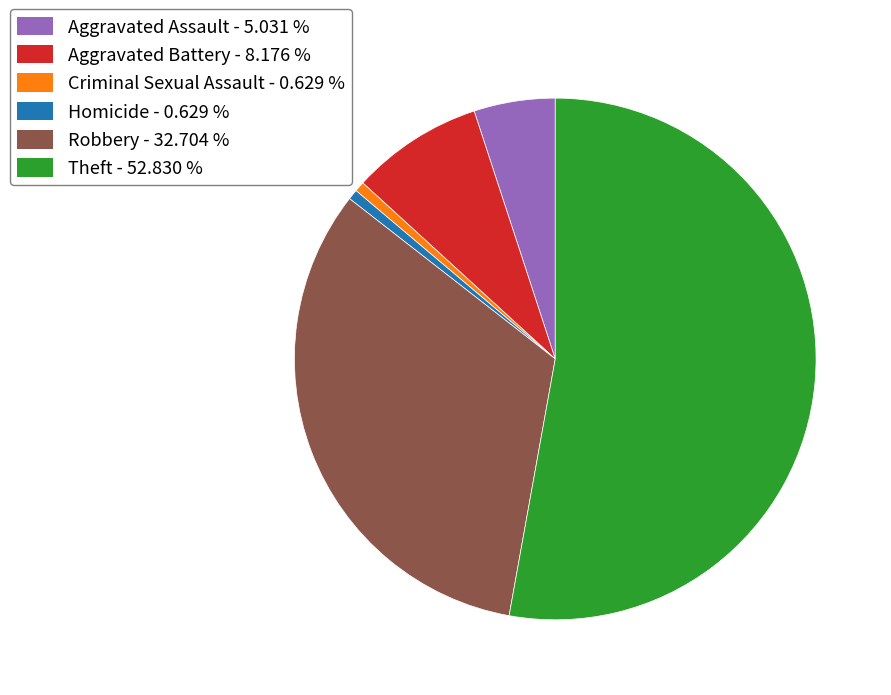

What is the largest slice in the pie chart?

Theft